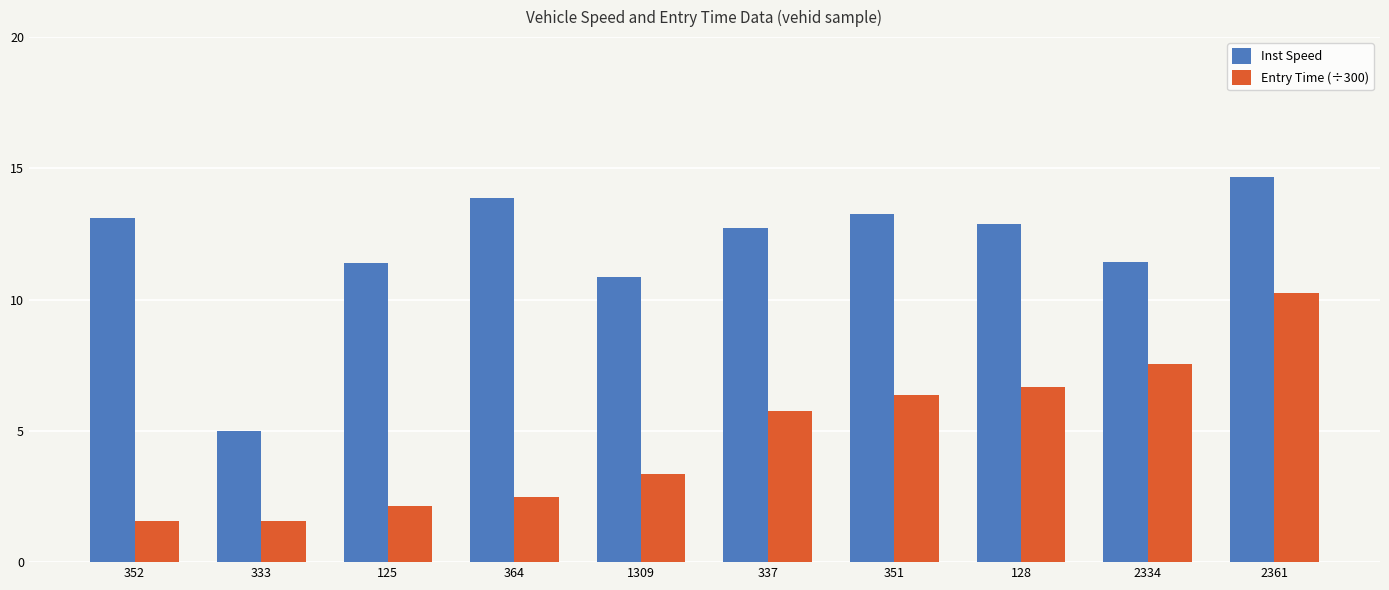

What is the value of the Entry Time (÷300) bar at the 2nd from the left?

1.6